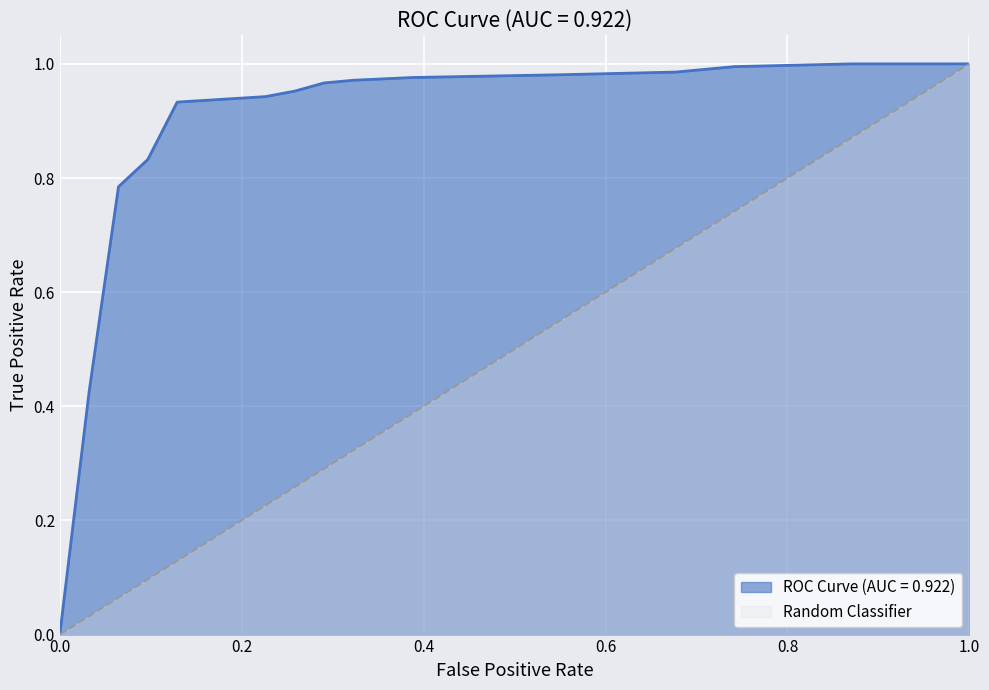

What is the sum of all tpr values?

12.7